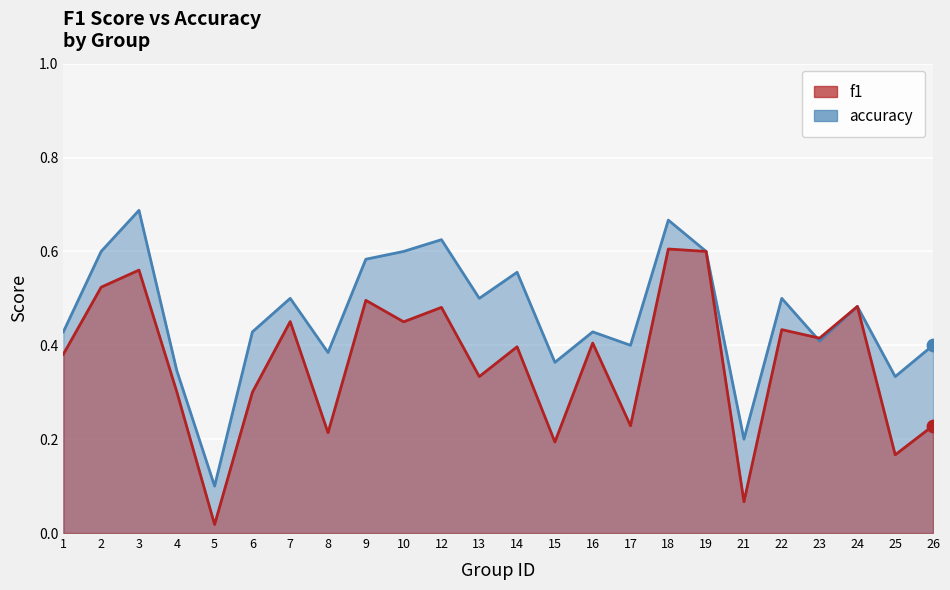

What are all the series names shown in the legend?

f1, accuracy